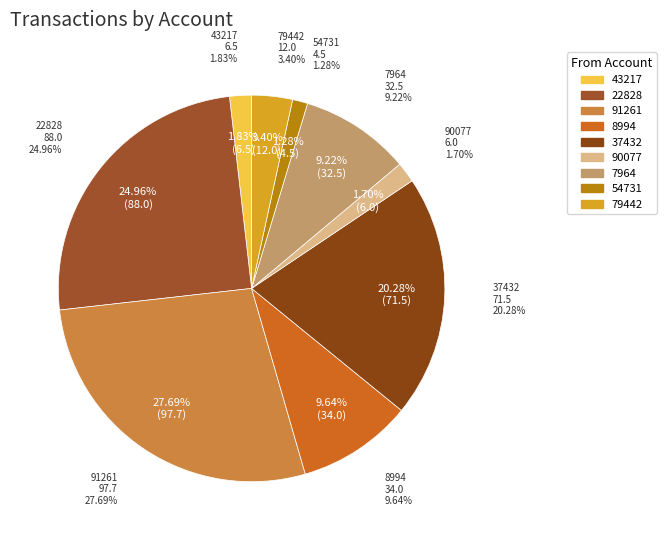

What is the change in value from 90077 to 79442?

+6.0